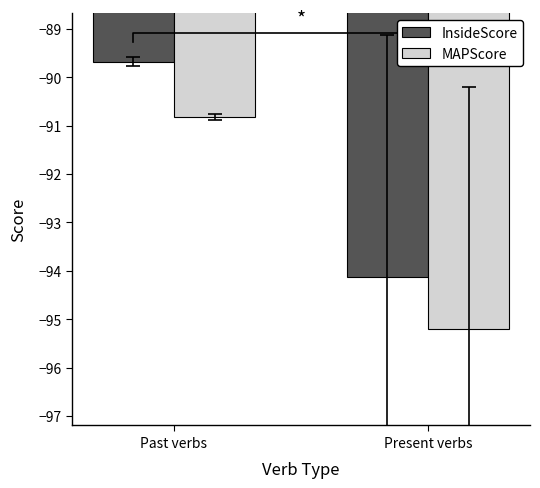

What is the smallest value displayed?

-95.2